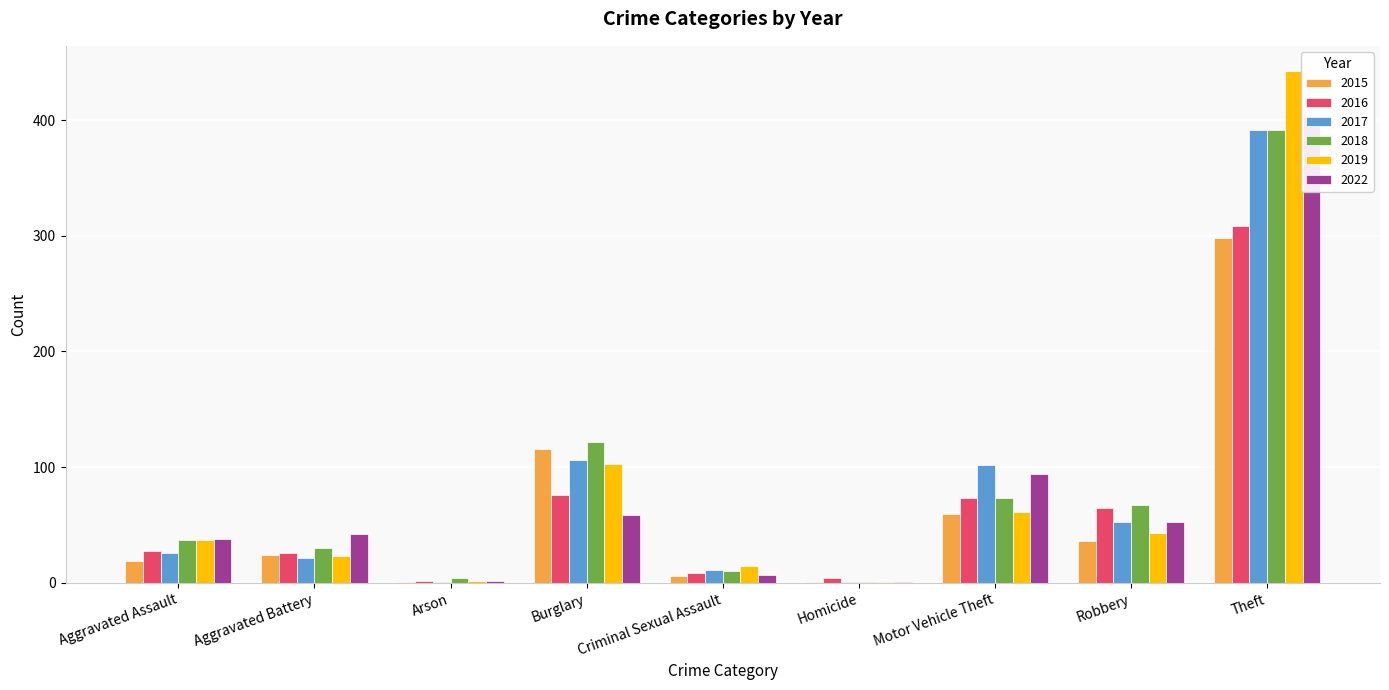

What are all the series names shown in the legend?

2015, 2016, 2017, 2018, 2019, 2022